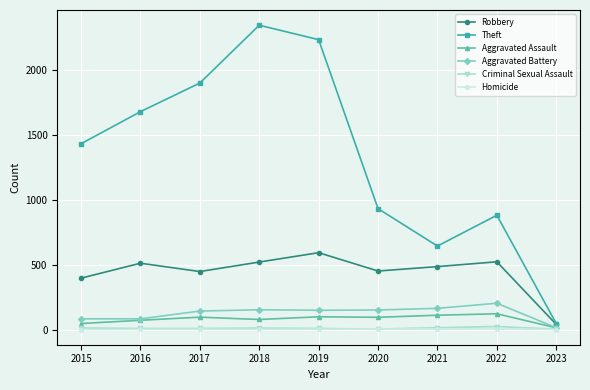

Does the chart have visible grid lines?

Yes